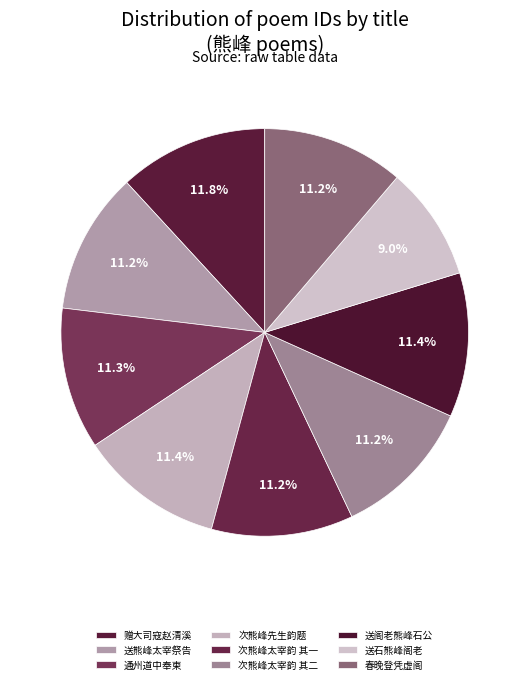

How many slices are in this pie chart?

9